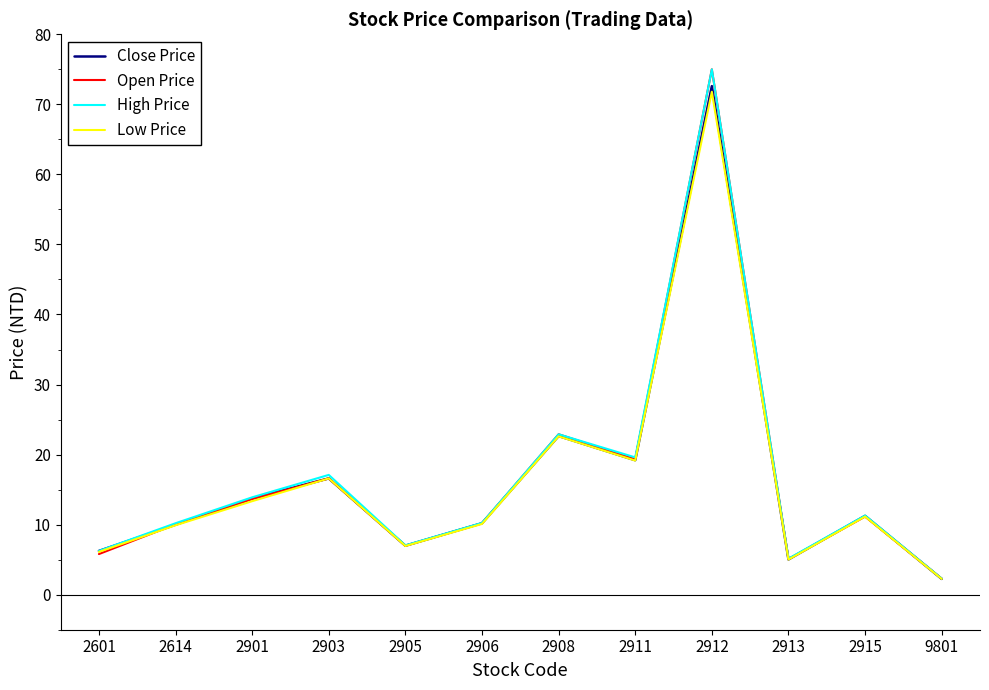

Is this an area chart (filled region under the line)?

No